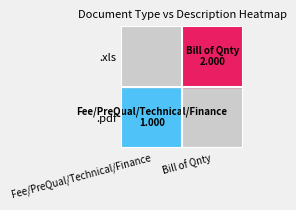

The chart shows a value of 3 at .xls_Bill of Qnty. True or false?

False